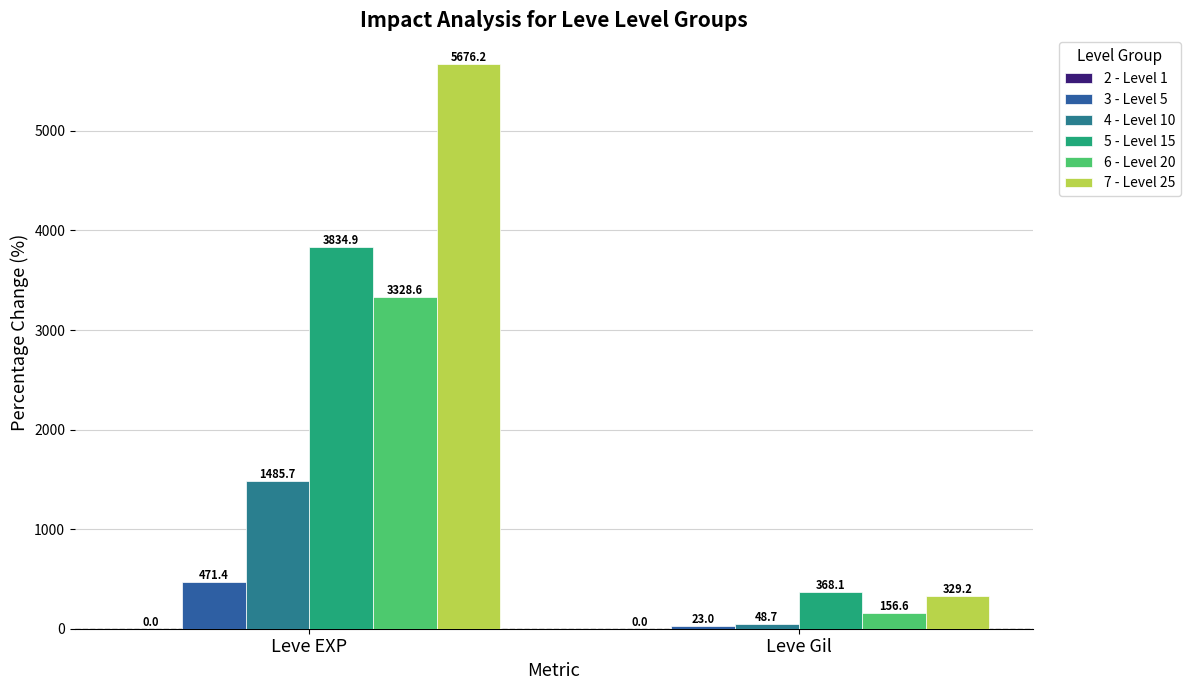

Rank the series by their maximum value, from lowest to highest.

3 - Level 5, 4 - Level 10, 6 - Level 20, 5 - Level 15, 7 - Level 25